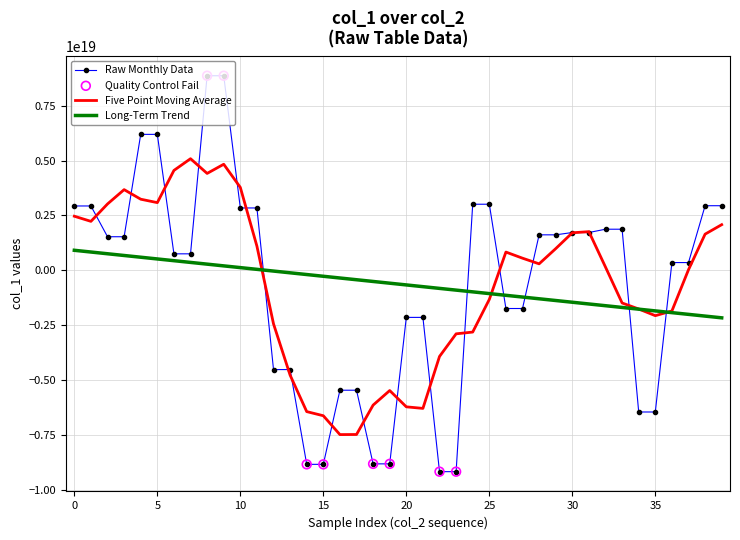

Which series has the largest range (max minus min)?

Raw Monthly Data